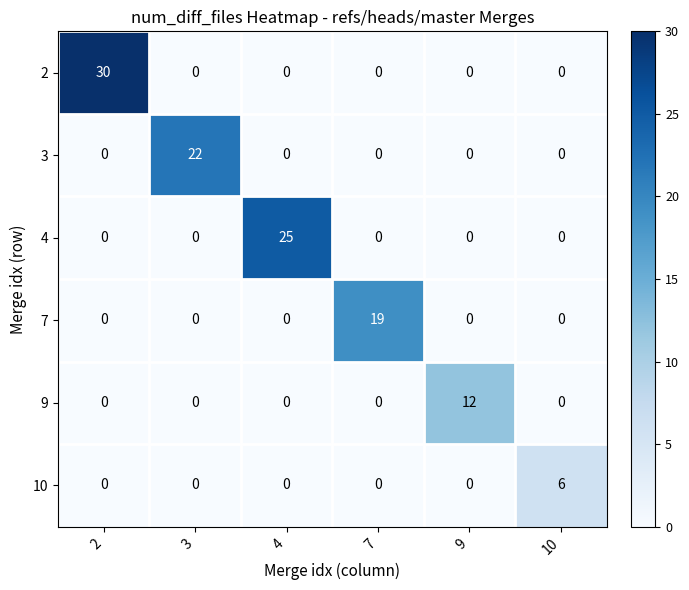

At how many categories does at least one series exceed 23?

2